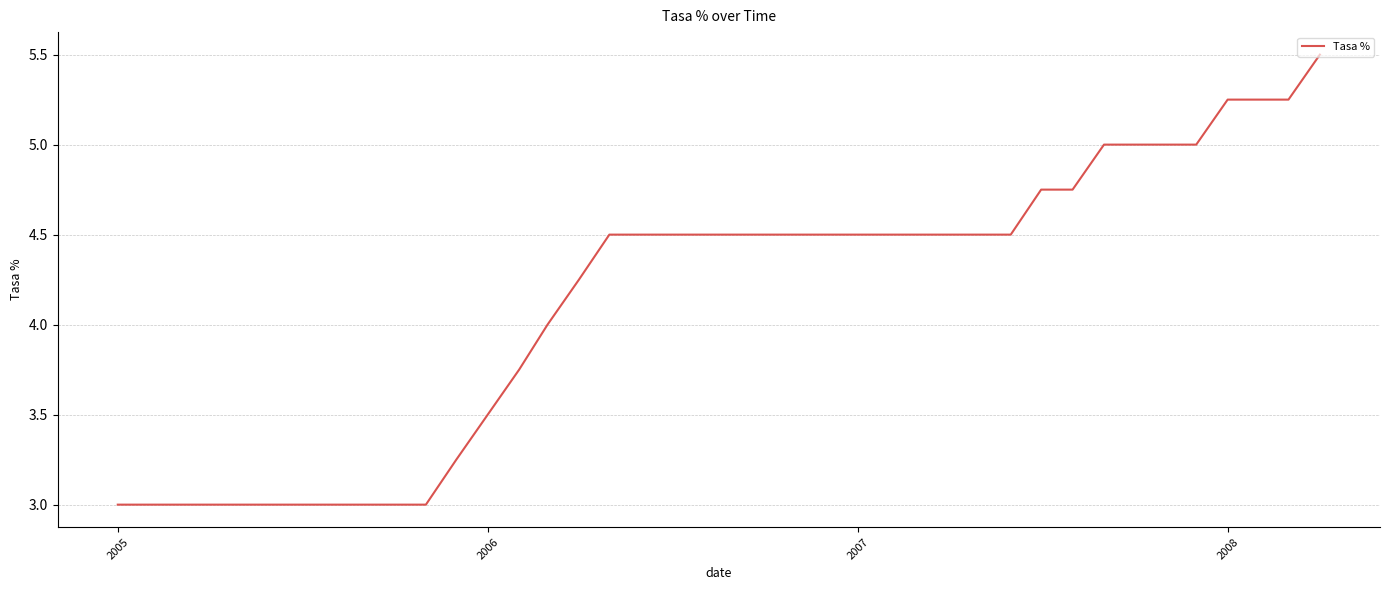

What is the difference between the maximum and minimum values?

2.5